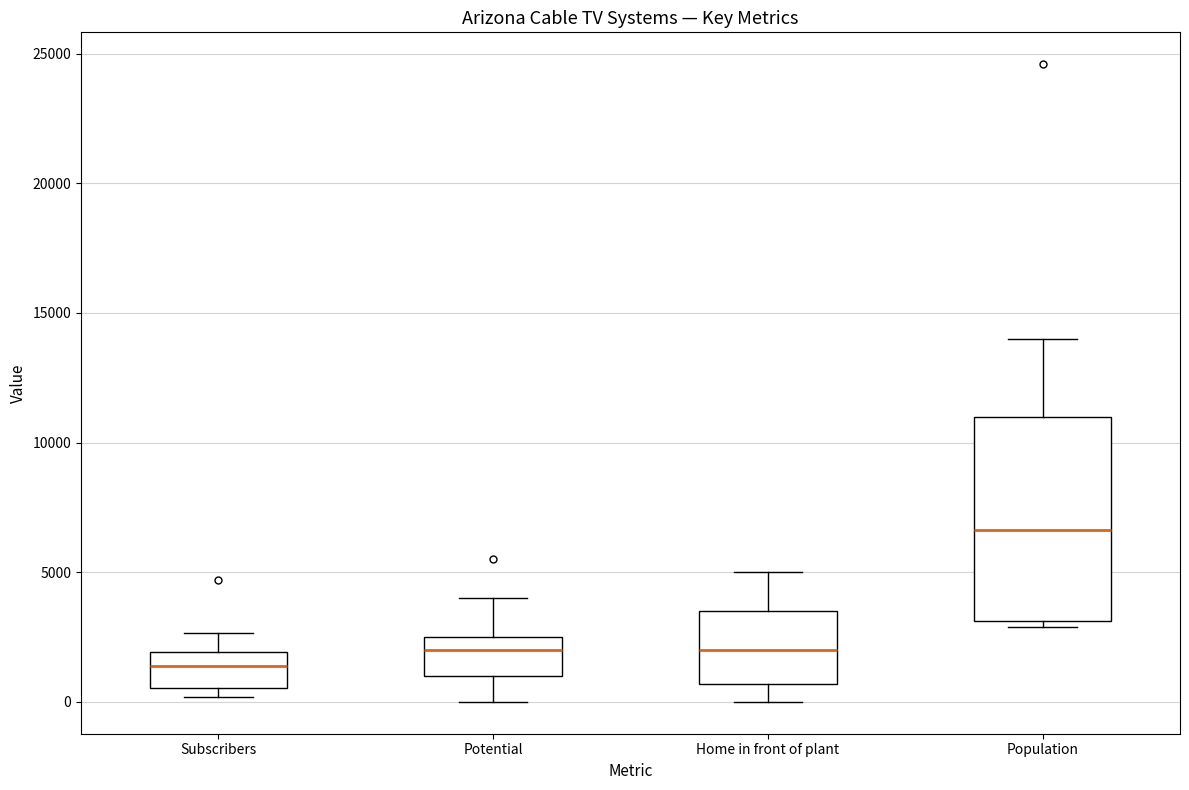

Which box has the highest median line?

Population